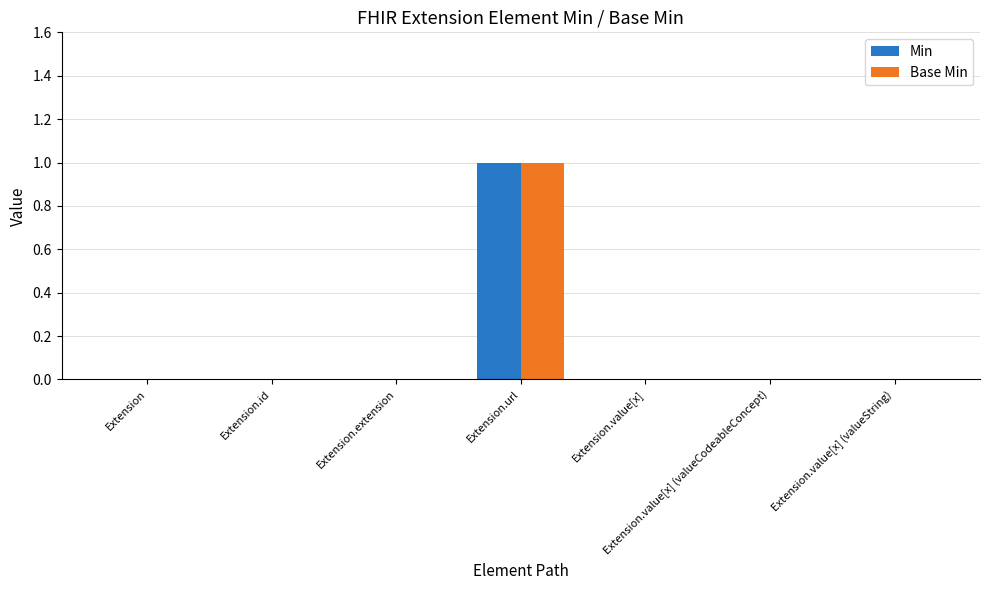

What are all the series names shown in the legend?

Min, Base Min